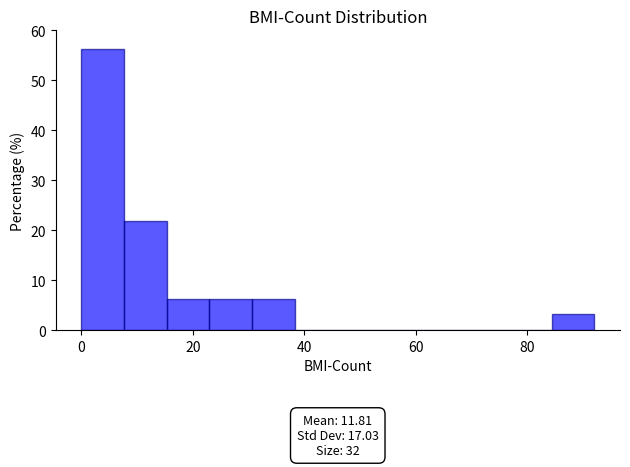

Around what value on the x-axis is the tallest bar? Give the approximate position of its centre, as read against the axis.

4